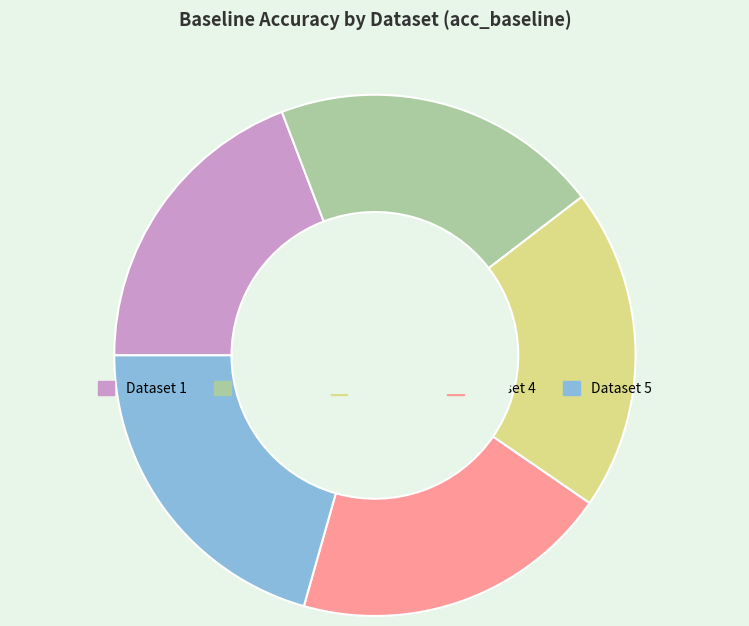

Does any single category account for the majority?

No